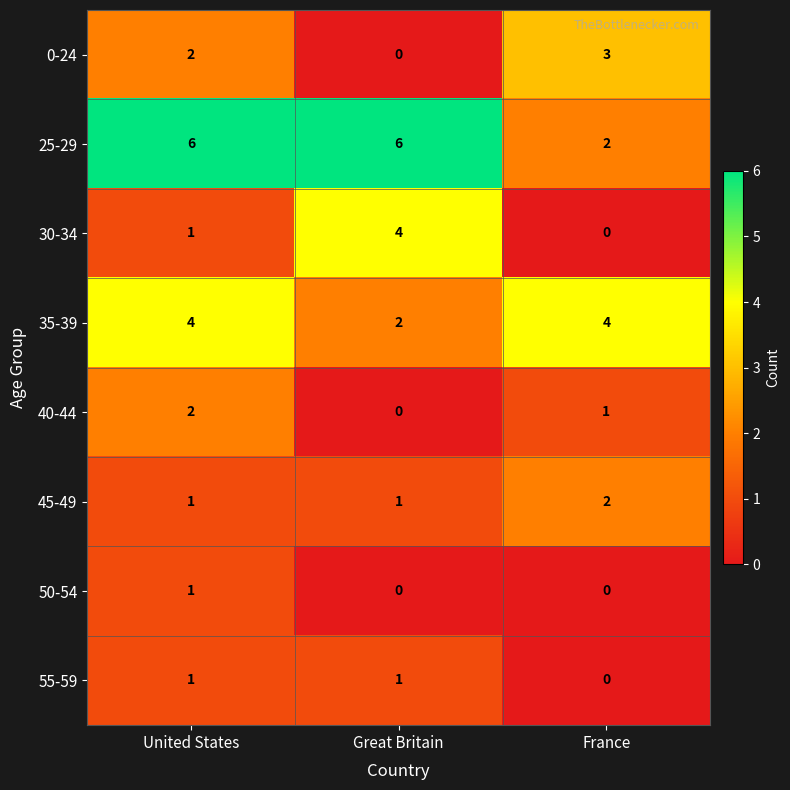

The value of 0-24 at United States is 1. True or false?

False